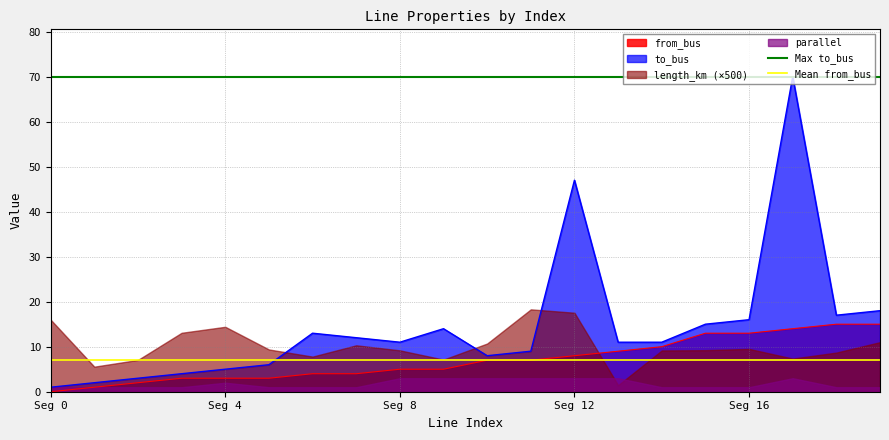

Where is Mean from_bus nearest to the value 7?

Seg 0